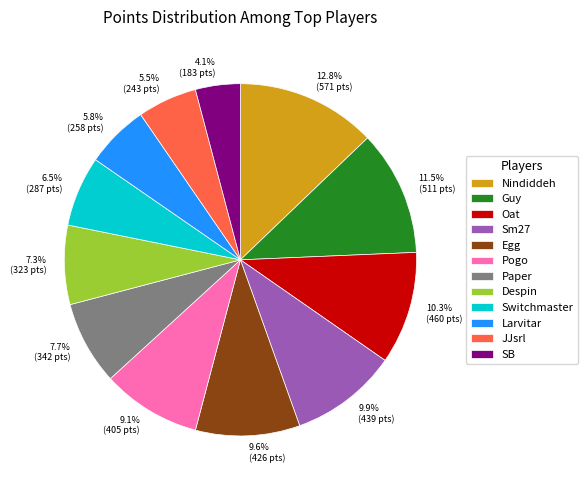

The Oat slice represents 20% of the pie. True or false?

False